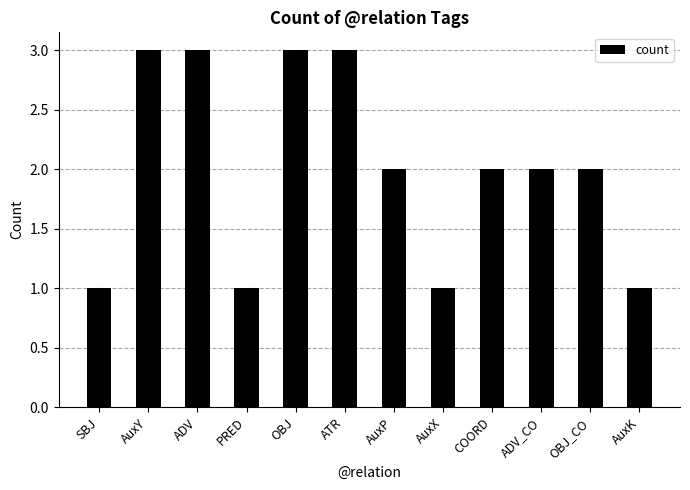

What is the greatest value displayed?

3